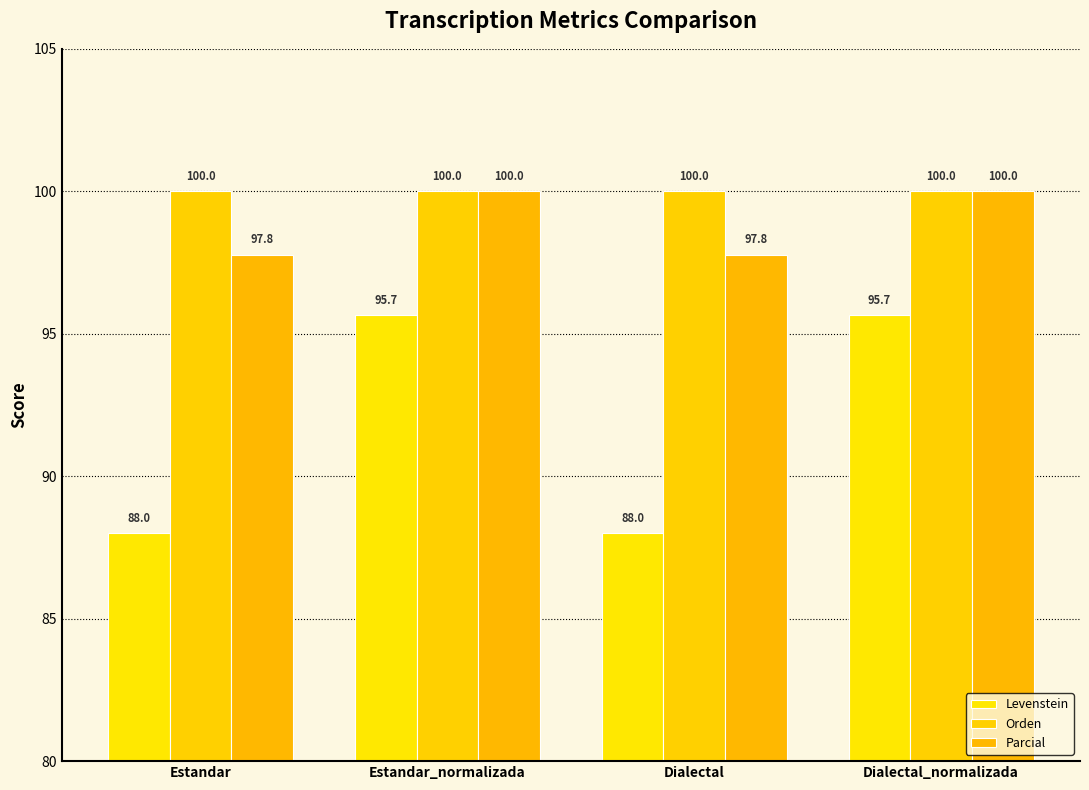

True or false: Orden has a value of 22.8 at Dialectal_normalizada.

False